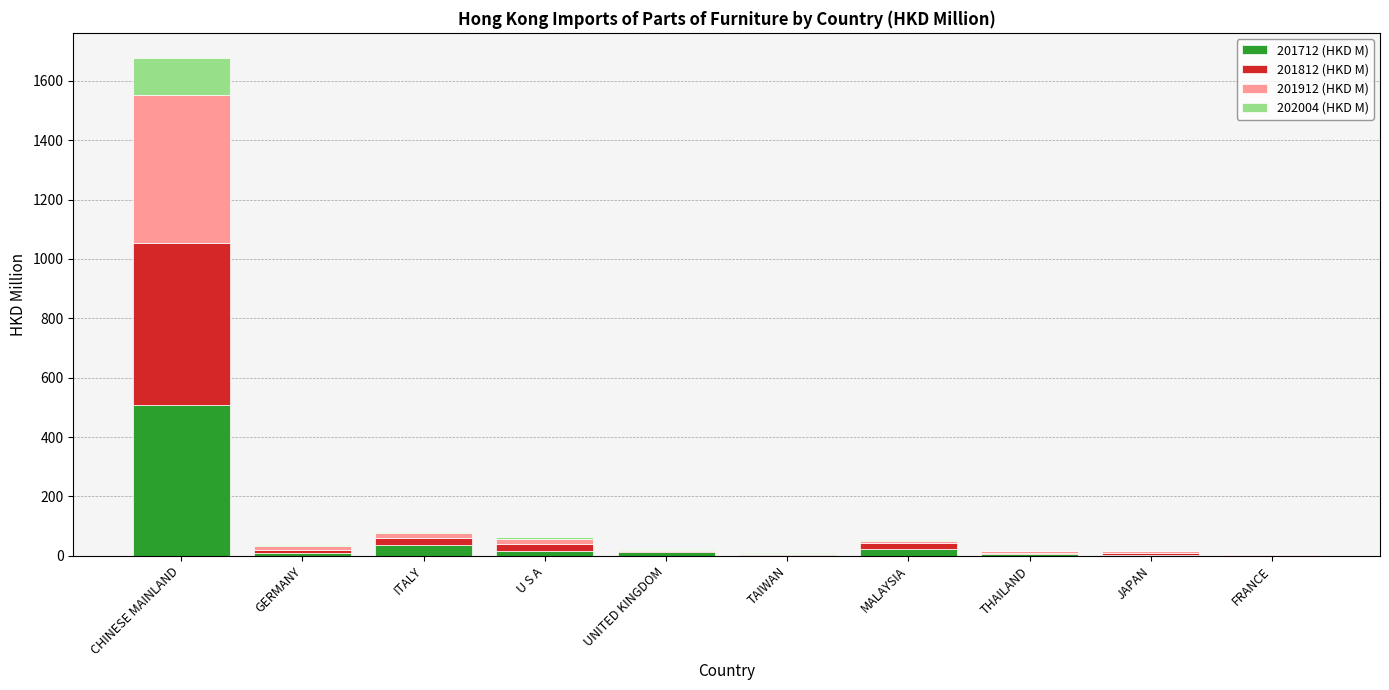

At which label does 201712 (HKD M) reach its peak?

CHINESE MAINLAND